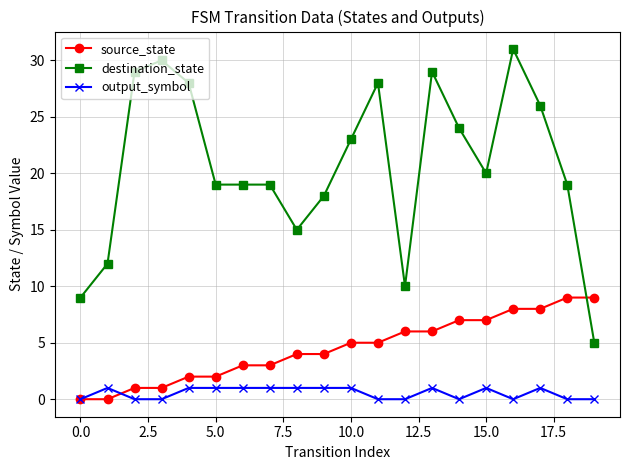

What is the maximum value shown in the chart?

31